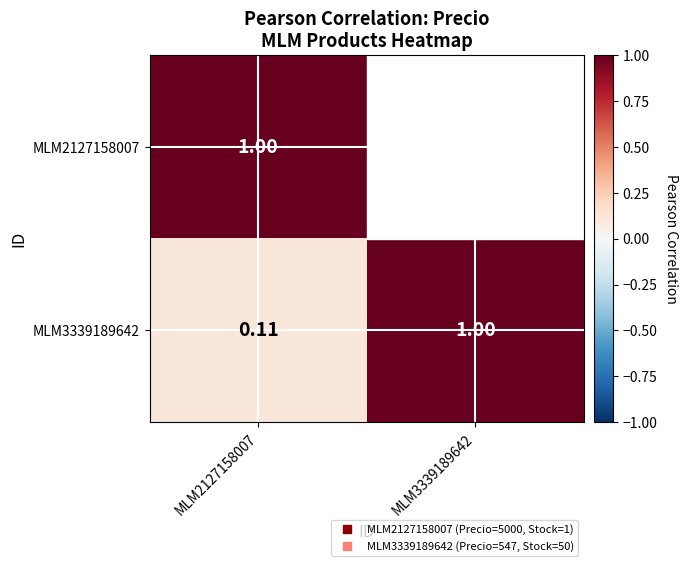

At which label does MLM3339189642 reach its peak?

MLM3339189642